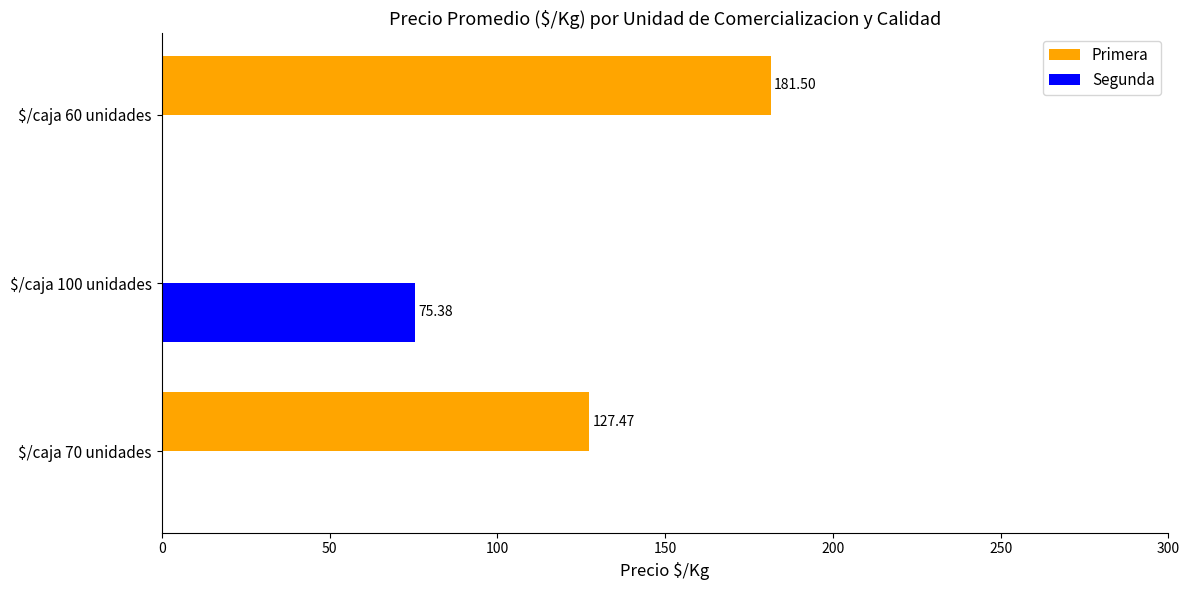

What is the total value across all series at $/caja 60 unidades?

181.5